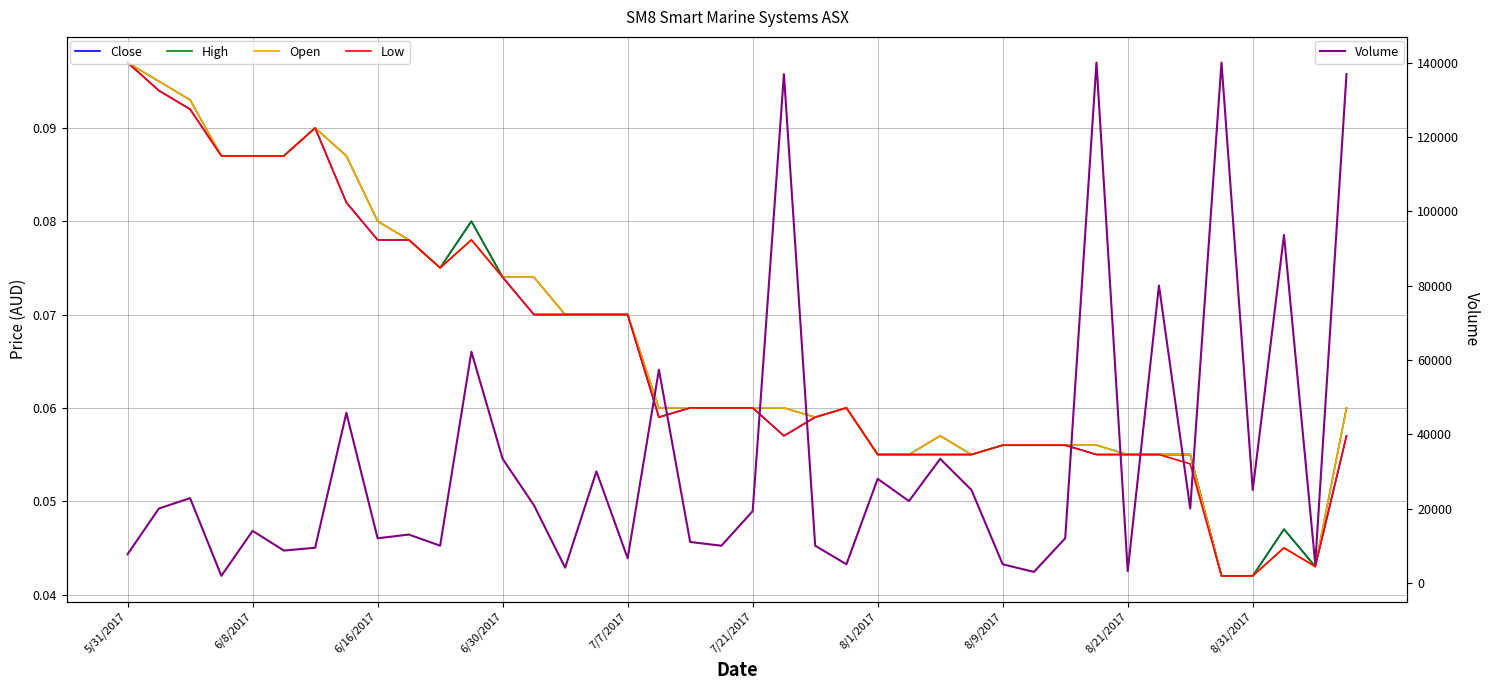

True or false: Open and Close cross at least once.

False